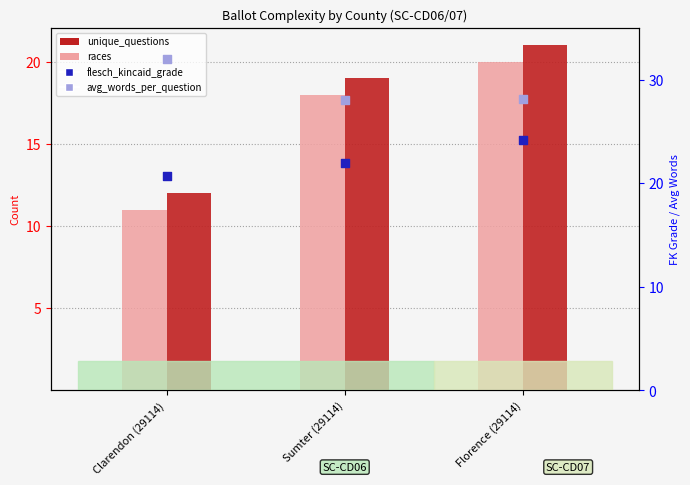

Which series contains the highest Y value?

avg_words_per_question